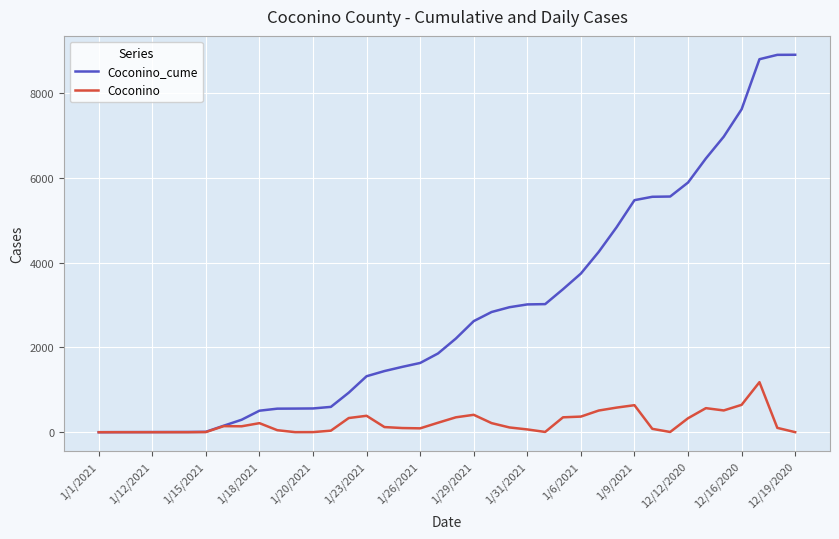

List the series in order of their overall mean, lowest first.

Coconino, Coconino_cume